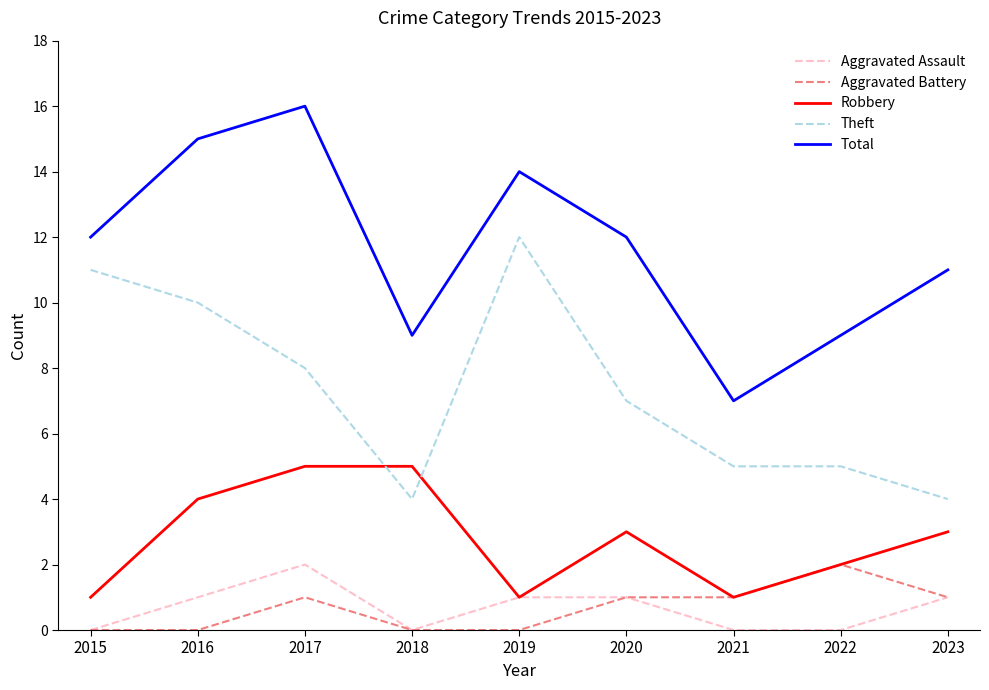

At which category does Aggravated Assault reach its first local peak?

2017